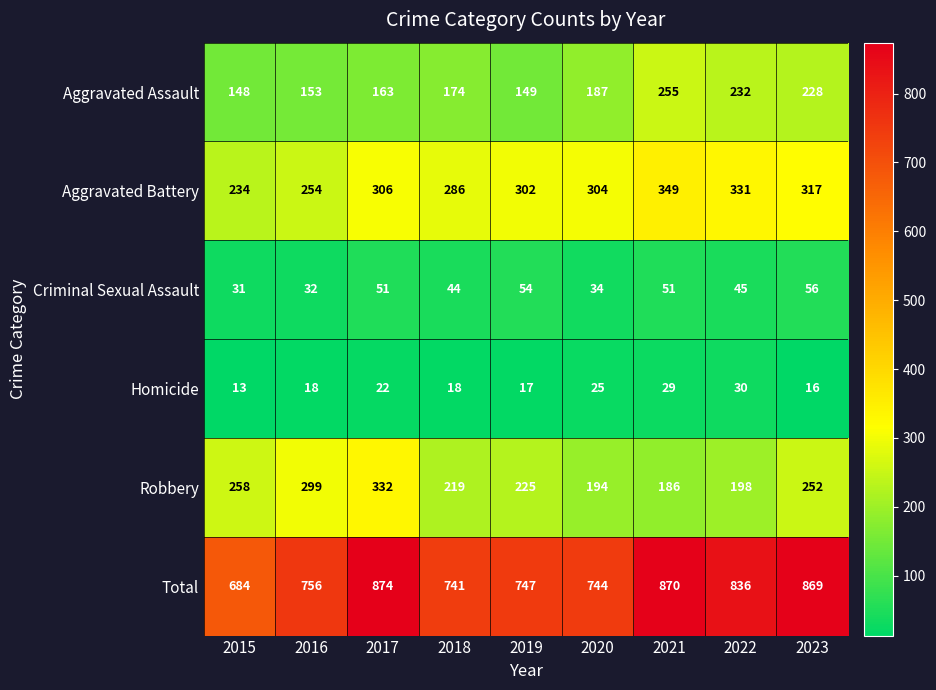

What is the difference between the maximum and minimum values in the Homicide series?

17